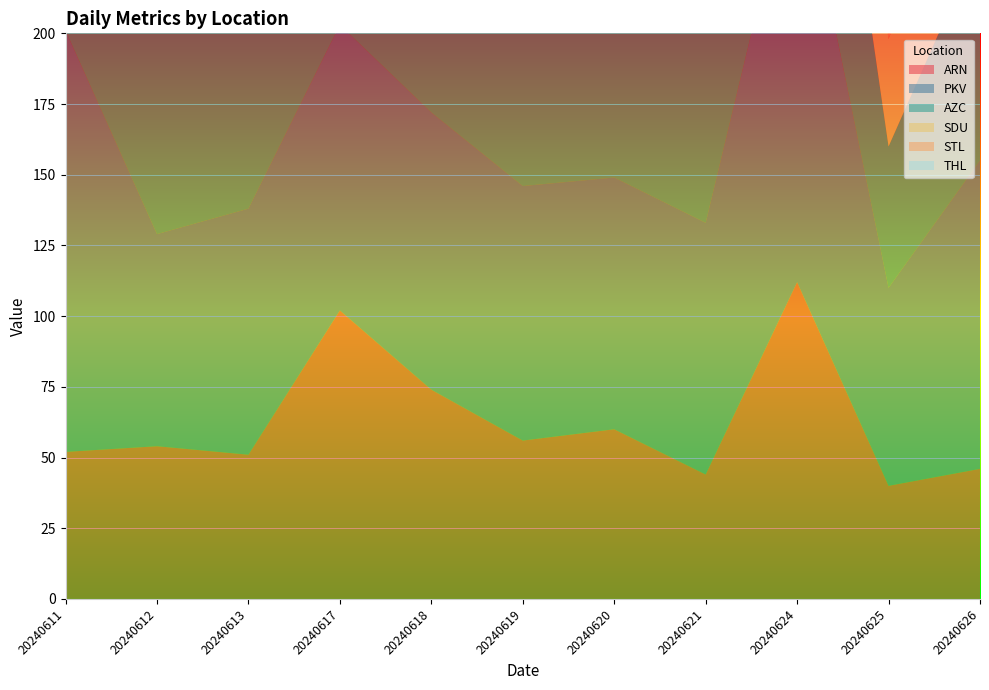

Reading left to right, extract all data points from this chart.

ARN: 52	54	51	102	74	56	60	44	112	40	46
PKV: 149	75	87	101	98	90	89	89	155	70	109
AZC: 185	86	82	63	96	82	83	84	116	50	78
SDU: 58	49	50	49	53	34	31	39	48	38	52
STL: 32	19	18	39	39	31	13	15	129	16	15
THL: 53	25	25	86	71	69	57	55	94	21	21